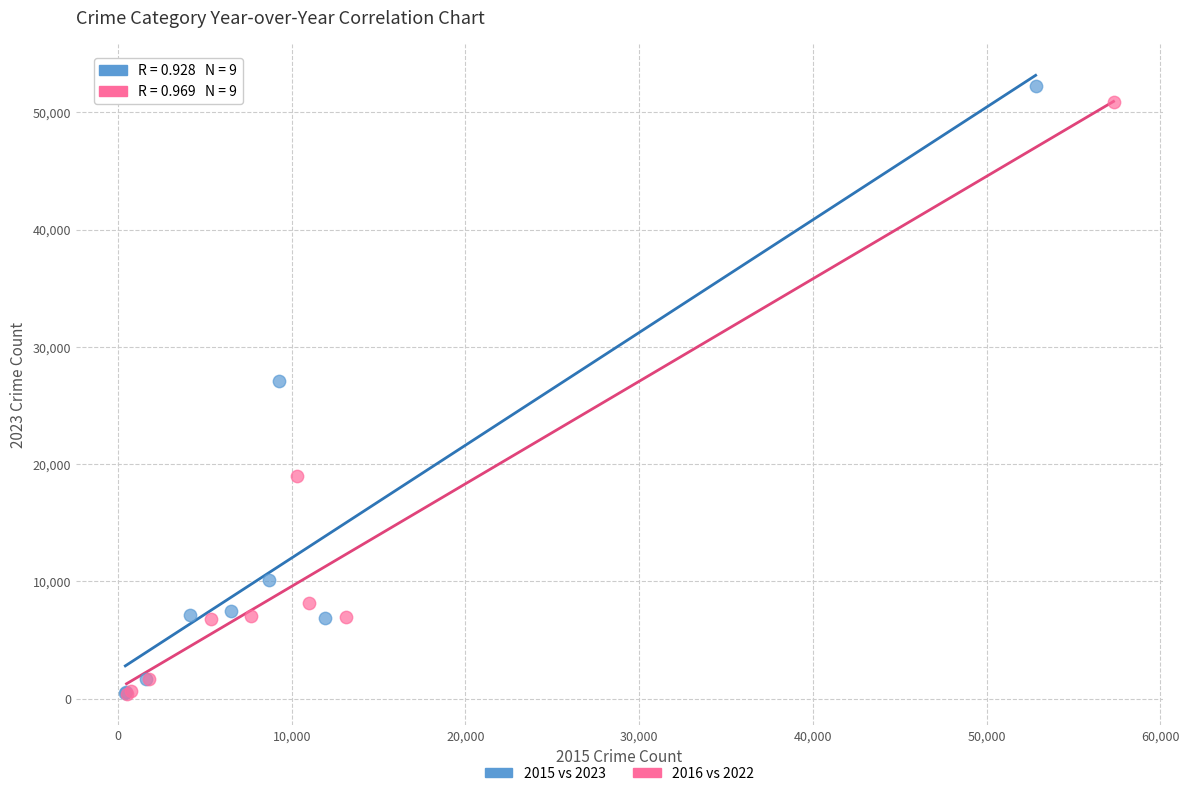

Which series has the widest spread of Y values?

2015 vs 2023